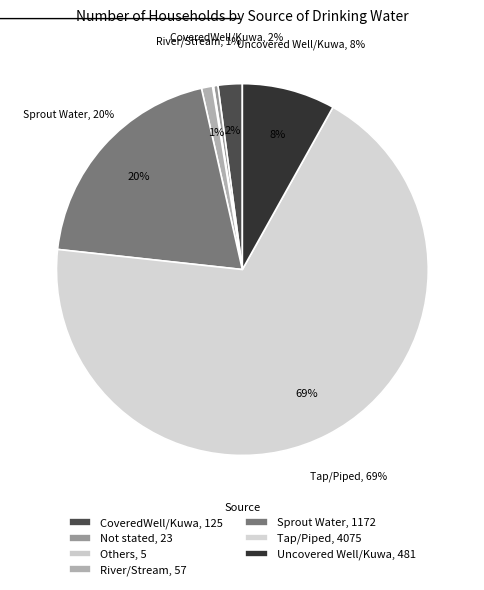

To the nearest percent, what is the combined percentage of Others and Uncovered Well/Kuwa?

8%